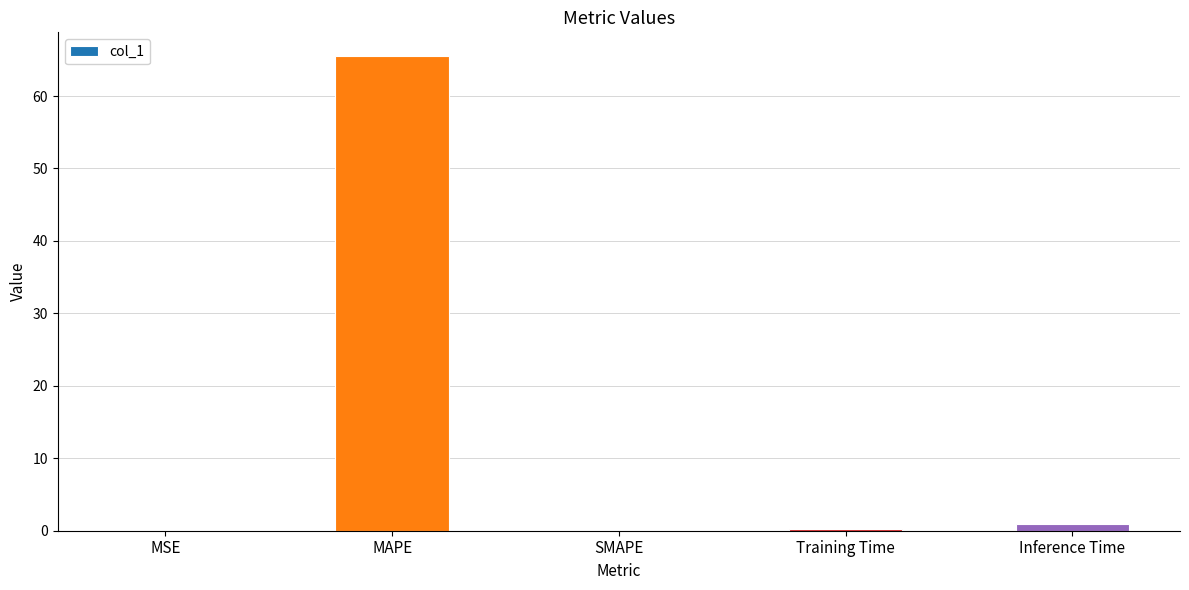

What is the sum of the values at SMAPE and MAPE?

65.5